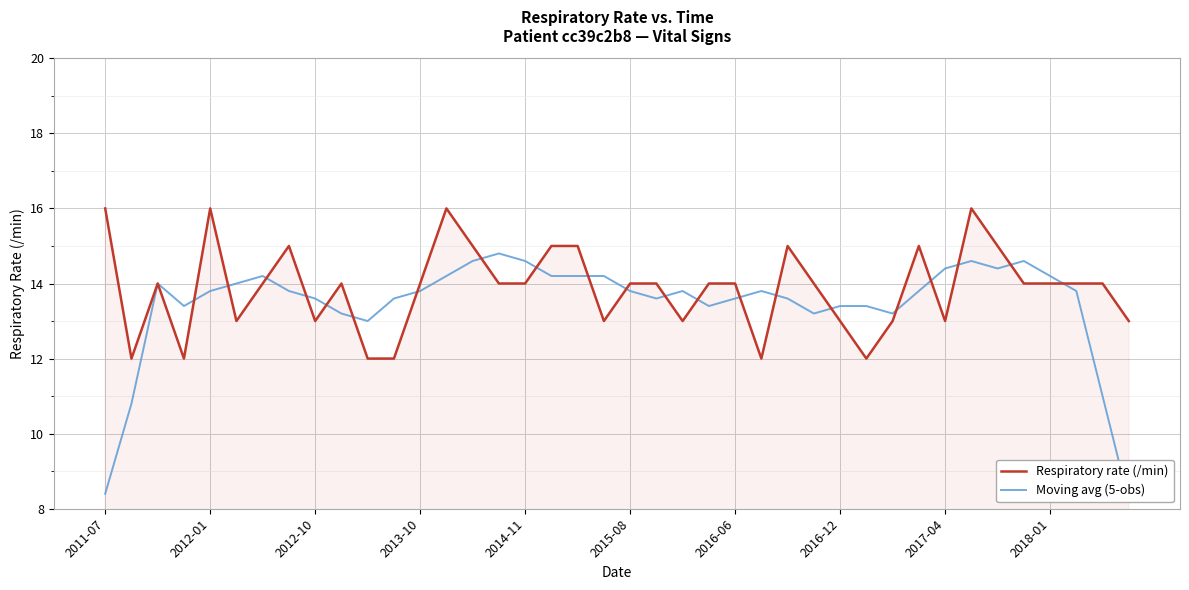

How many lines are shown in the chart?

2